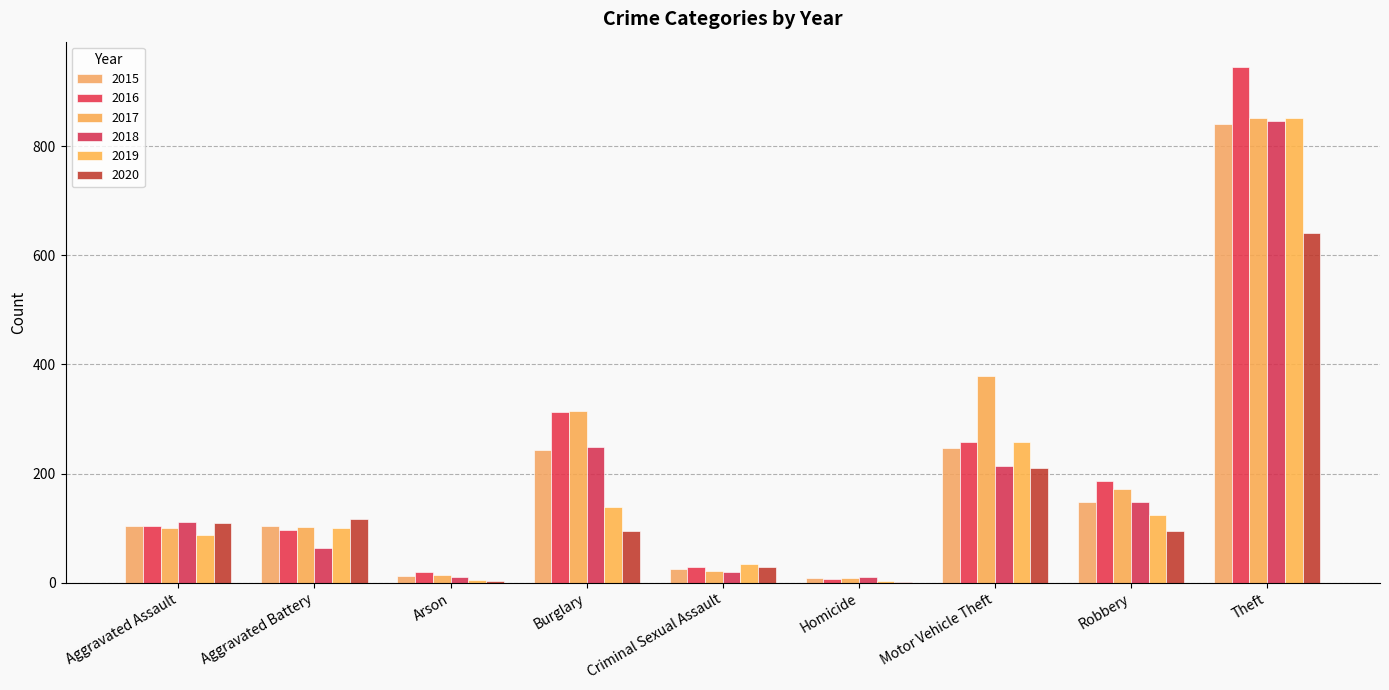

What is the sum of the 2018 values at Motor Vehicle Theft and Arson?

224